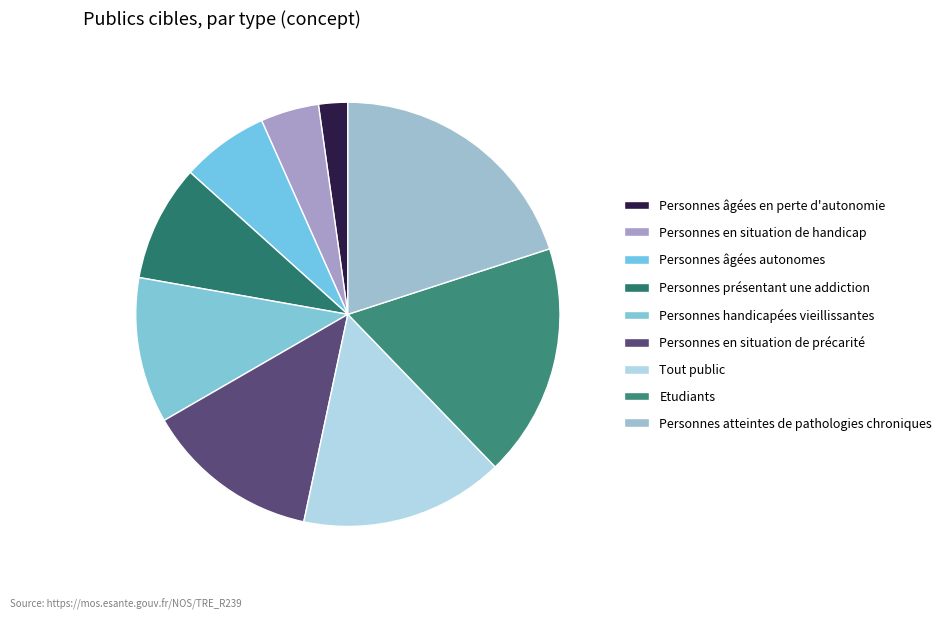

How many segments does this pie chart have?

9